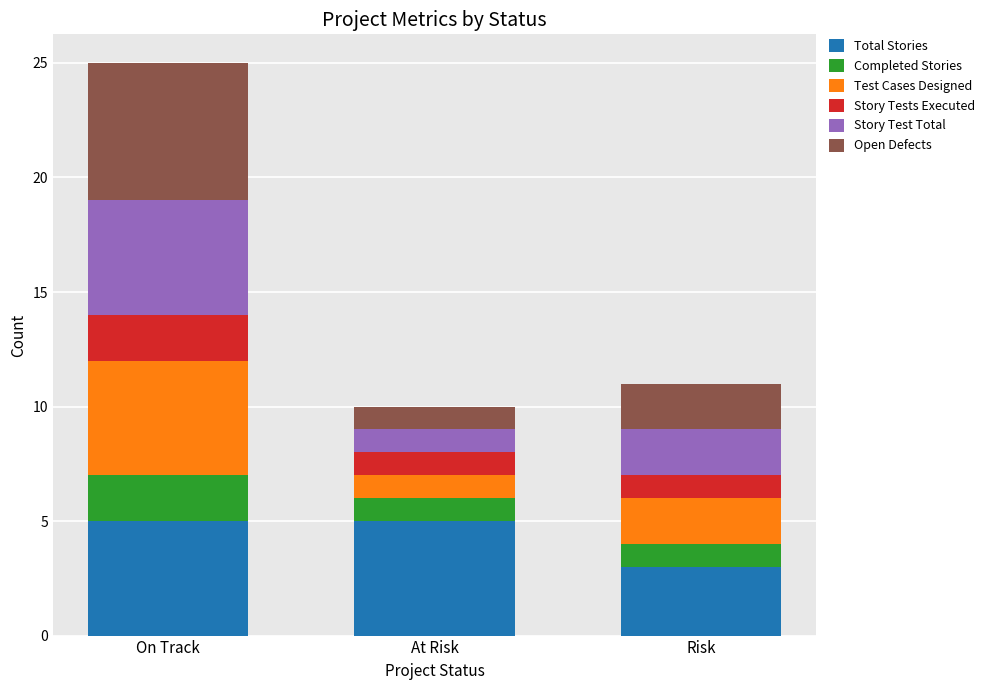

Reading right to left, transcribe the values for Total Stories.

Risk=3	At Risk=5	On Track=5